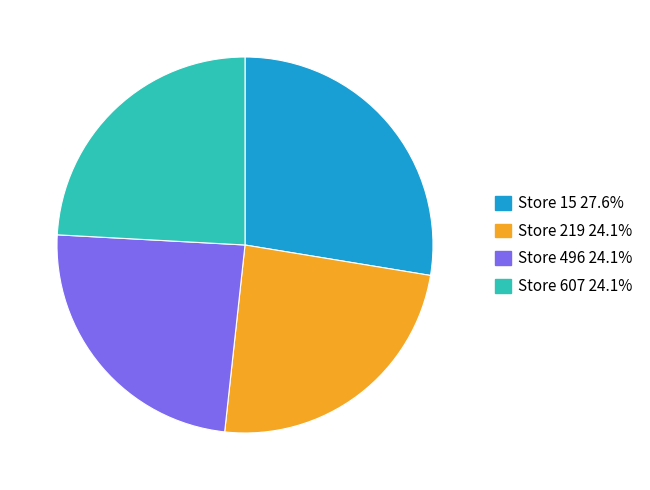

What is the ratio of the value at Store 496 24.1% to the value at Store 15 27.6%?

0.9